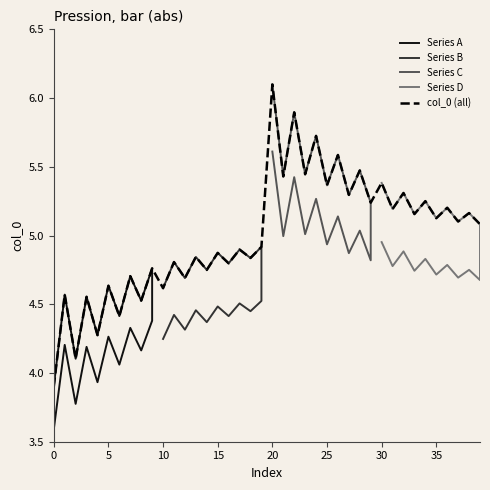

What is the sum of all values?

200.0